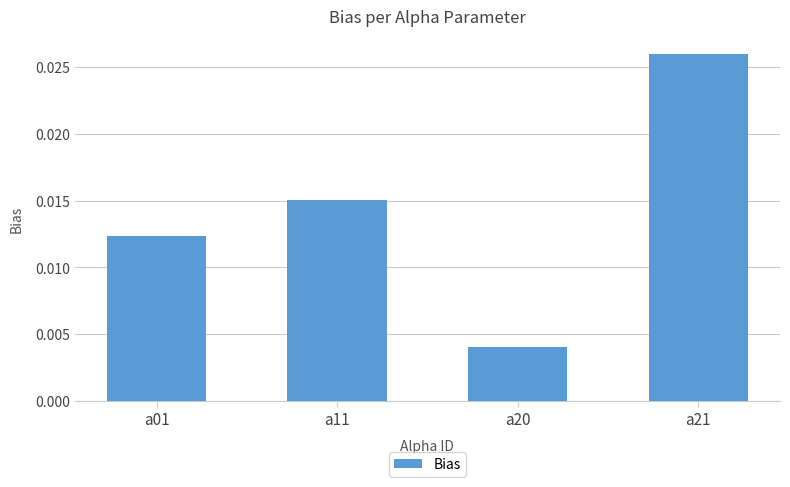

Which category has the highest value across all series?

a21